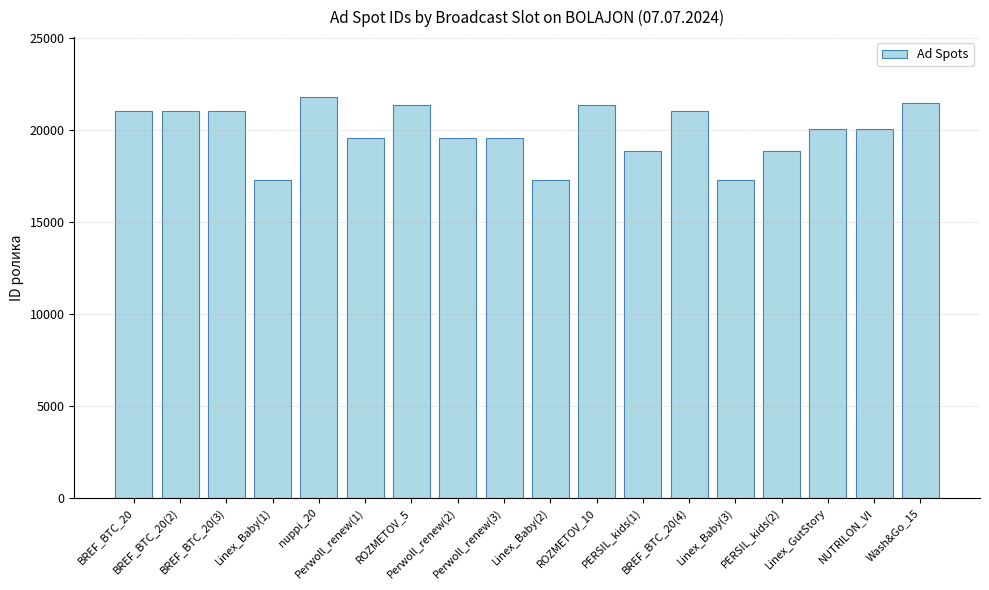

Between Perwoll_renew(3) and Linex_Baby(2), which is larger?

Perwoll_renew(3)